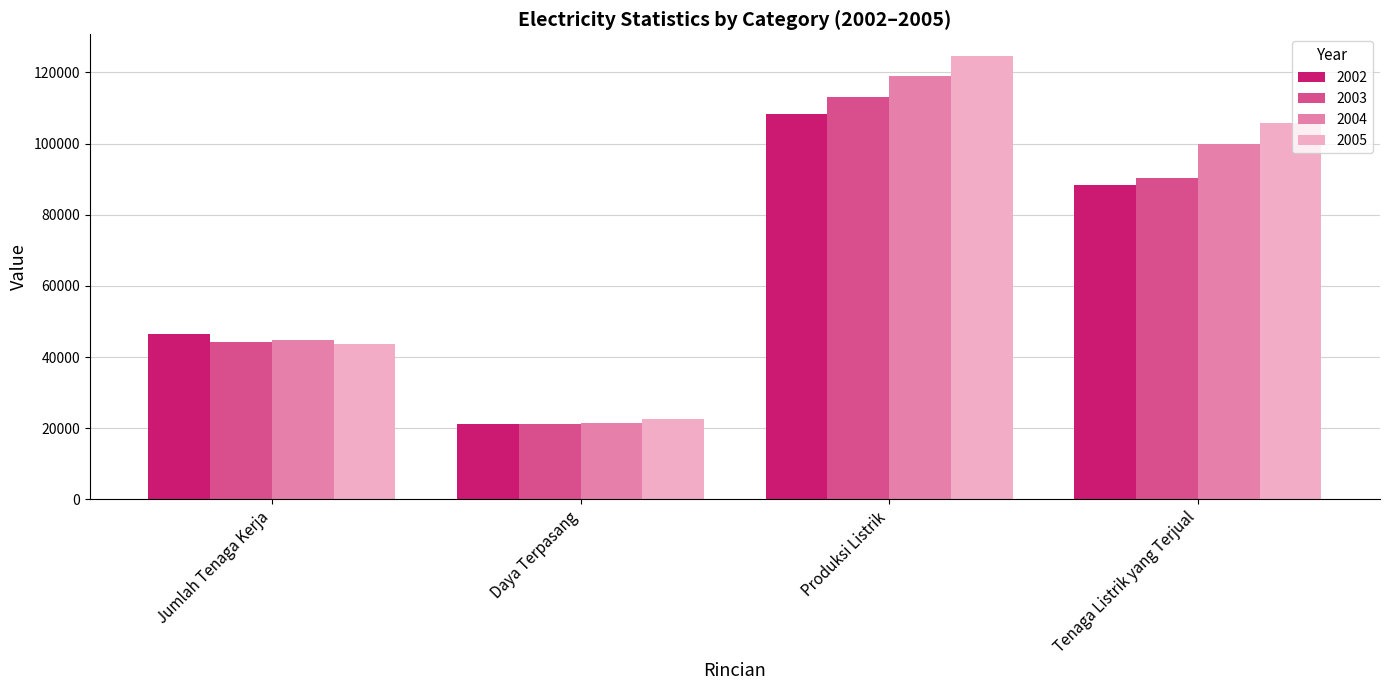

Rank the series by their maximum value, from lowest to highest.

2002, 2003, 2004, 2005